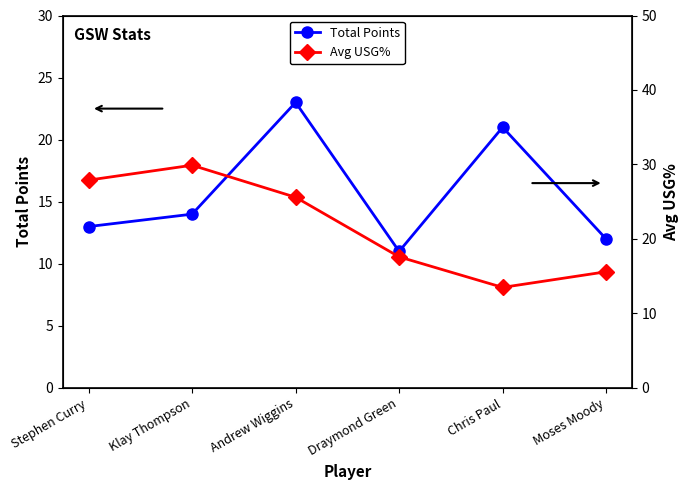

At which label does Avg USG% reach its peak?

Klay Thompson